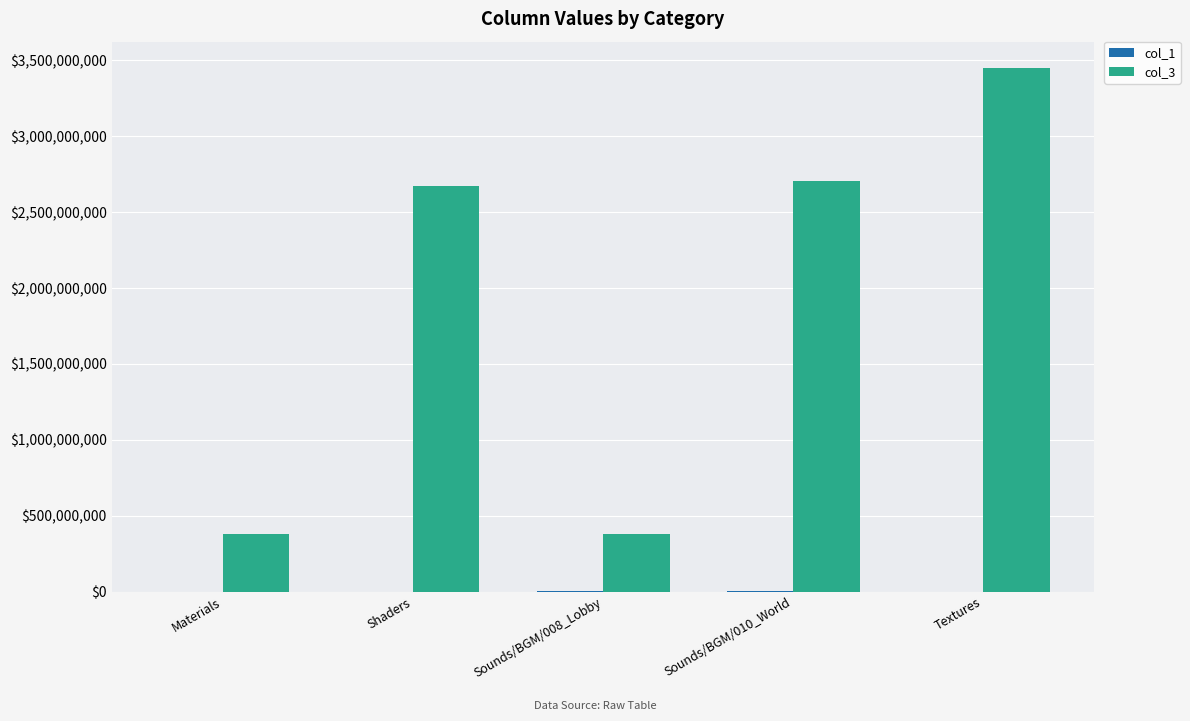

What is the greatest value displayed?

3451052189